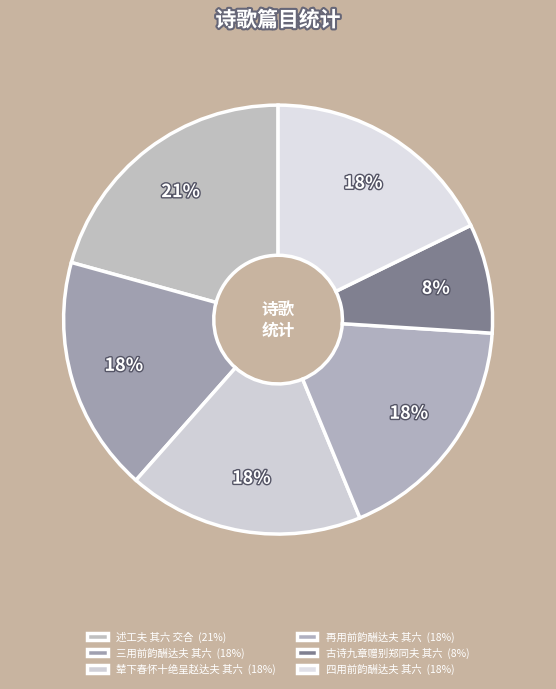

Count the number of slices in the pie.

6